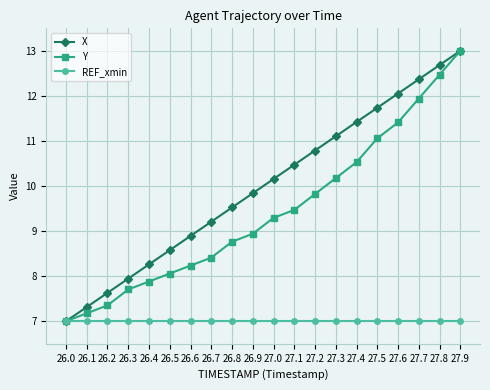

What is the label of the 6th point from the right?

27.4